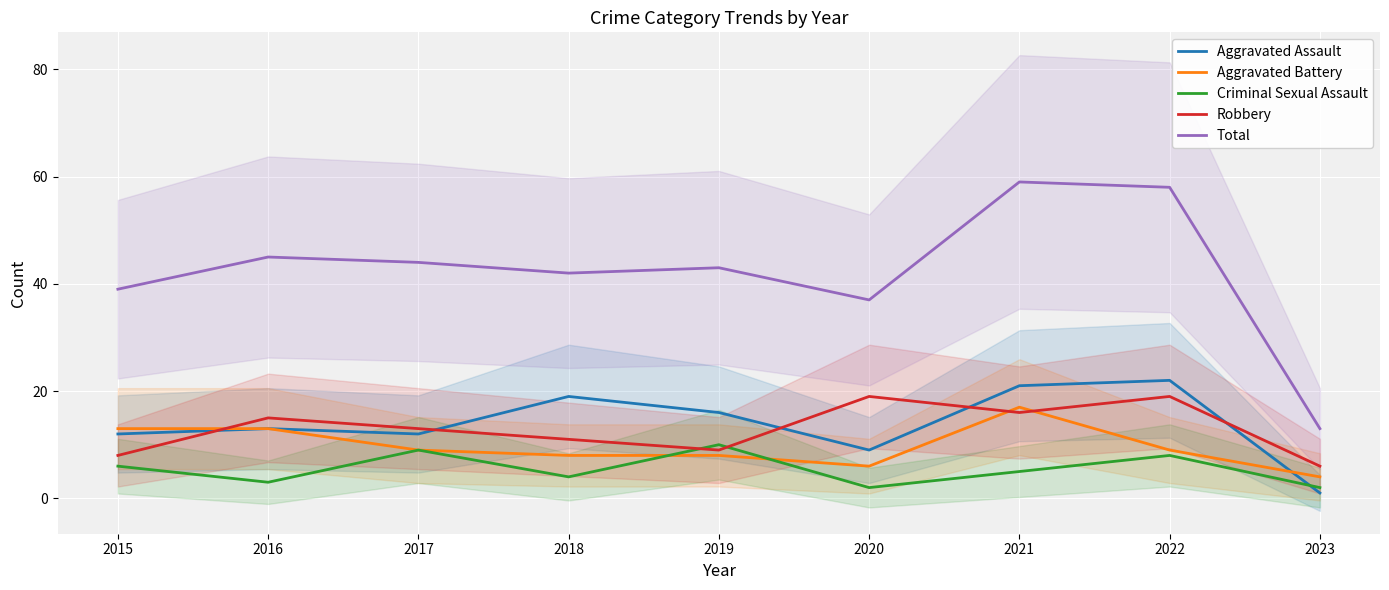

What is the difference between the maximum and minimum values in the Robbery series?

13